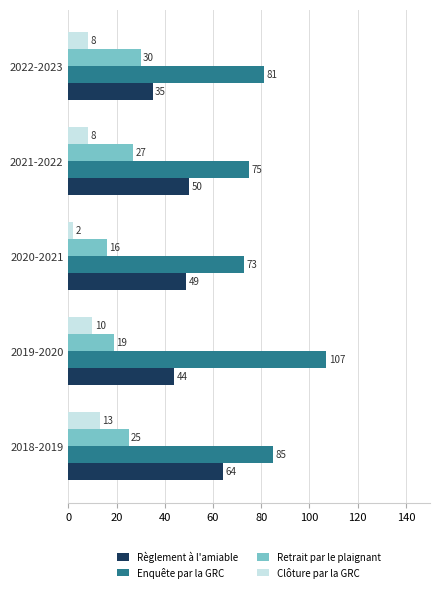

Which series has the largest total across all categories?

Enquête par la GRC